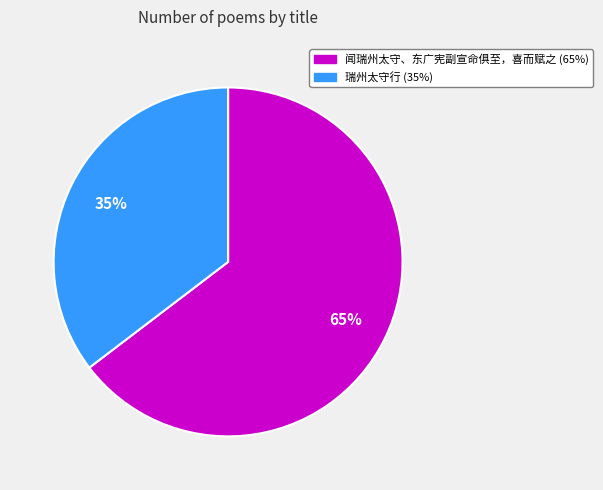

Between 闻瑞州太守、东广宪副宣命俱至，喜而赋之 and 瑞州太守行, which is larger?

闻瑞州太守、东广宪副宣命俱至，喜而赋之